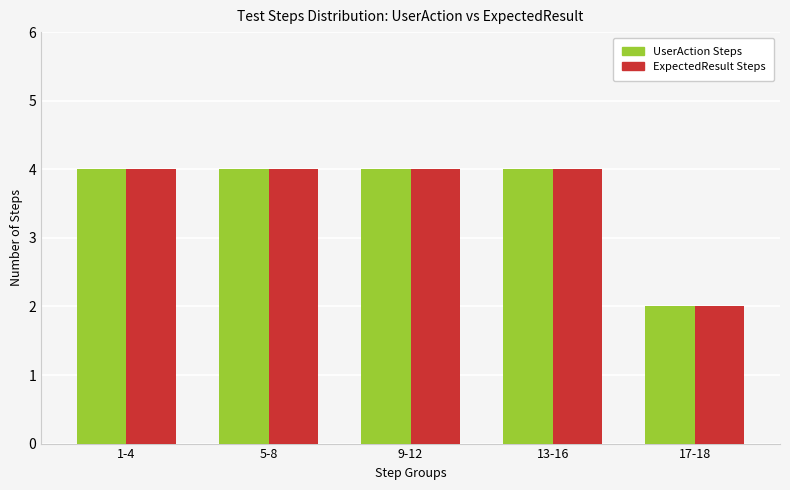

What is the sum of the UserAction Steps values at 13-16 and 5-8?

8